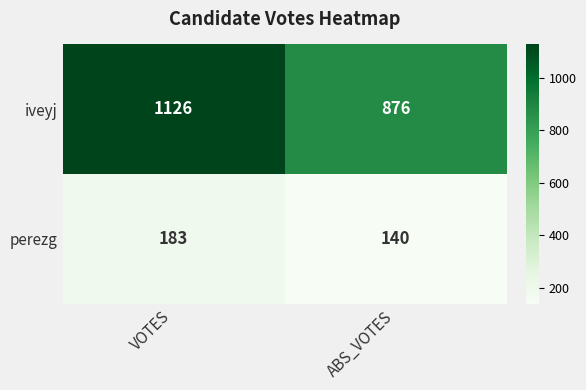

The perezg series shows 218 at ABS_VOTES. True or false?

False